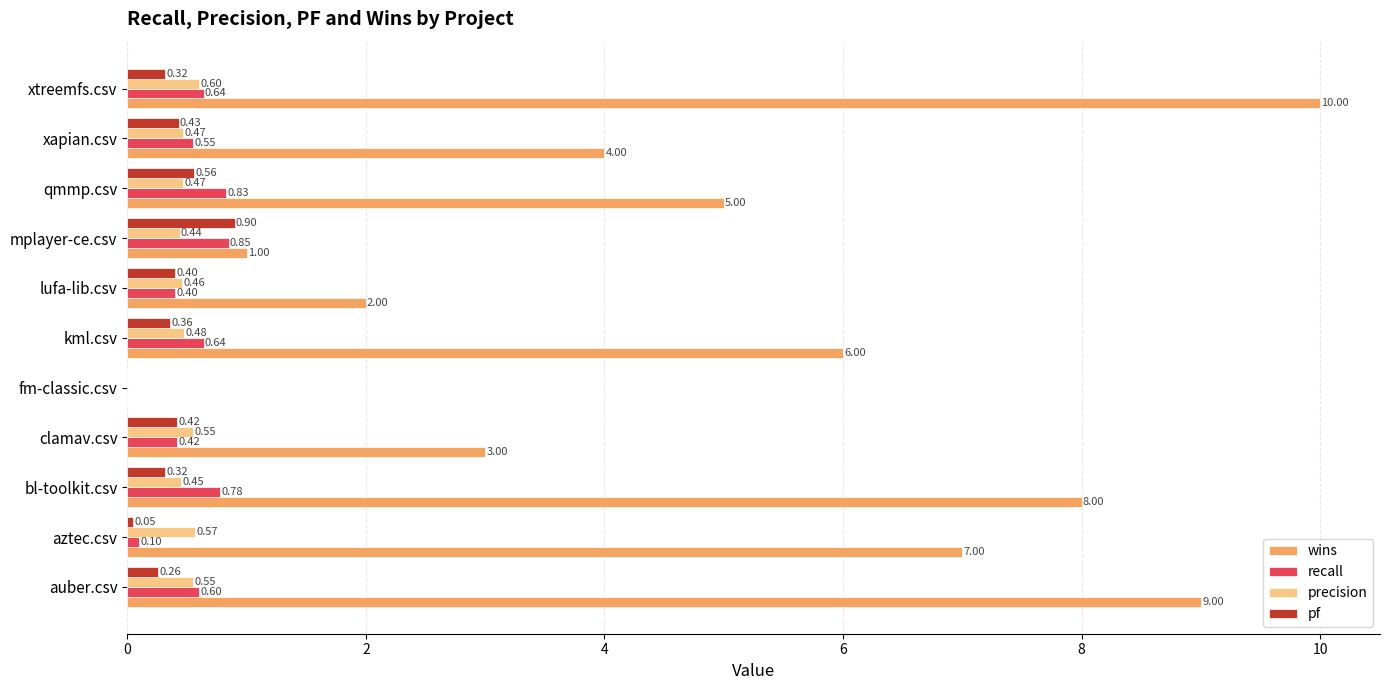

At which label is wins closest to 5?

qmmp.csv